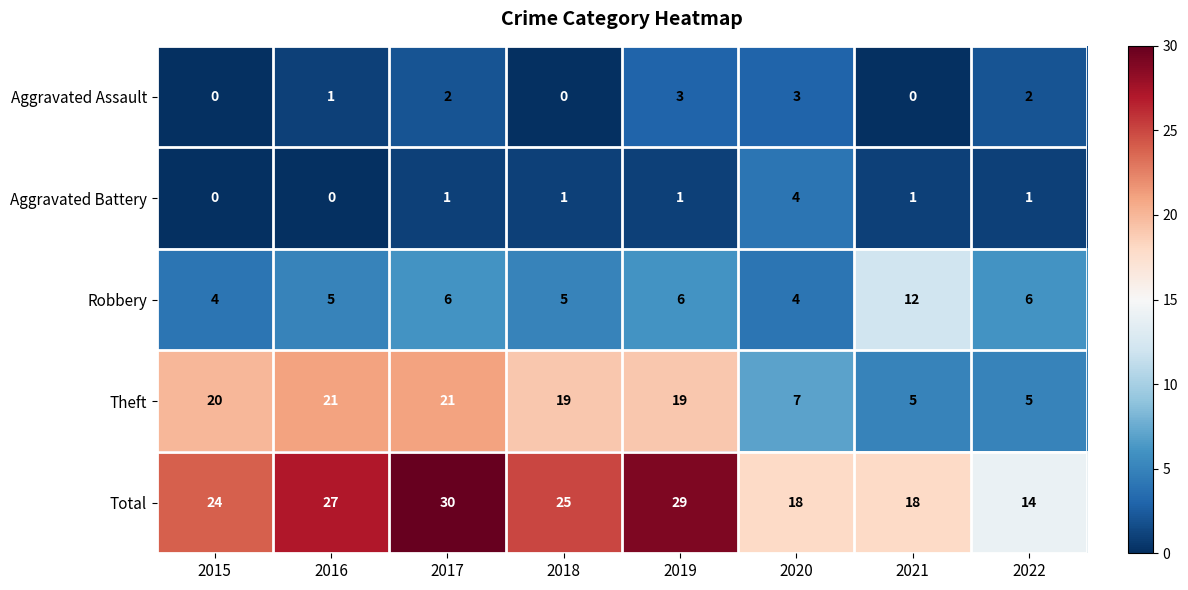

At 2018, list the series in order from smallest to largest.

Aggravated Assault, Aggravated Battery, Robbery, Theft, Total